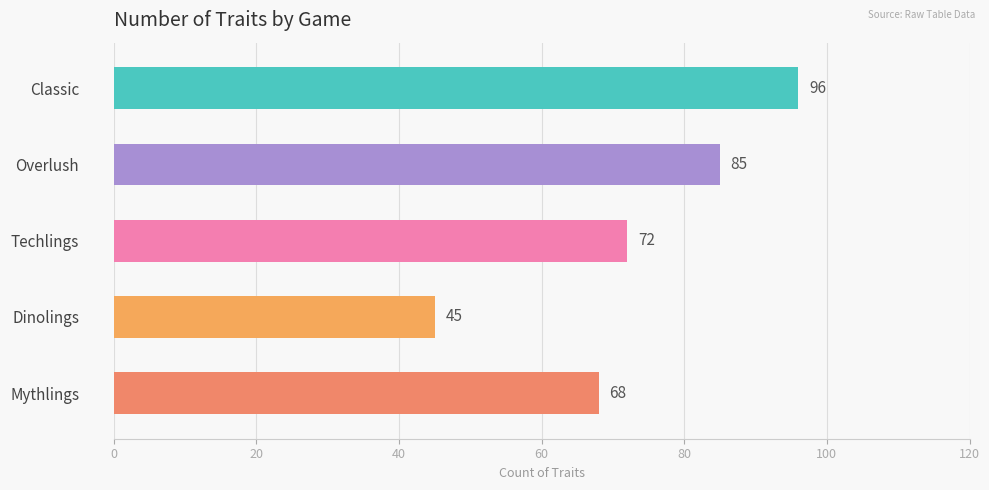

Reading top to bottom, list all the values displayed in this chart.

96	85	72	45	68